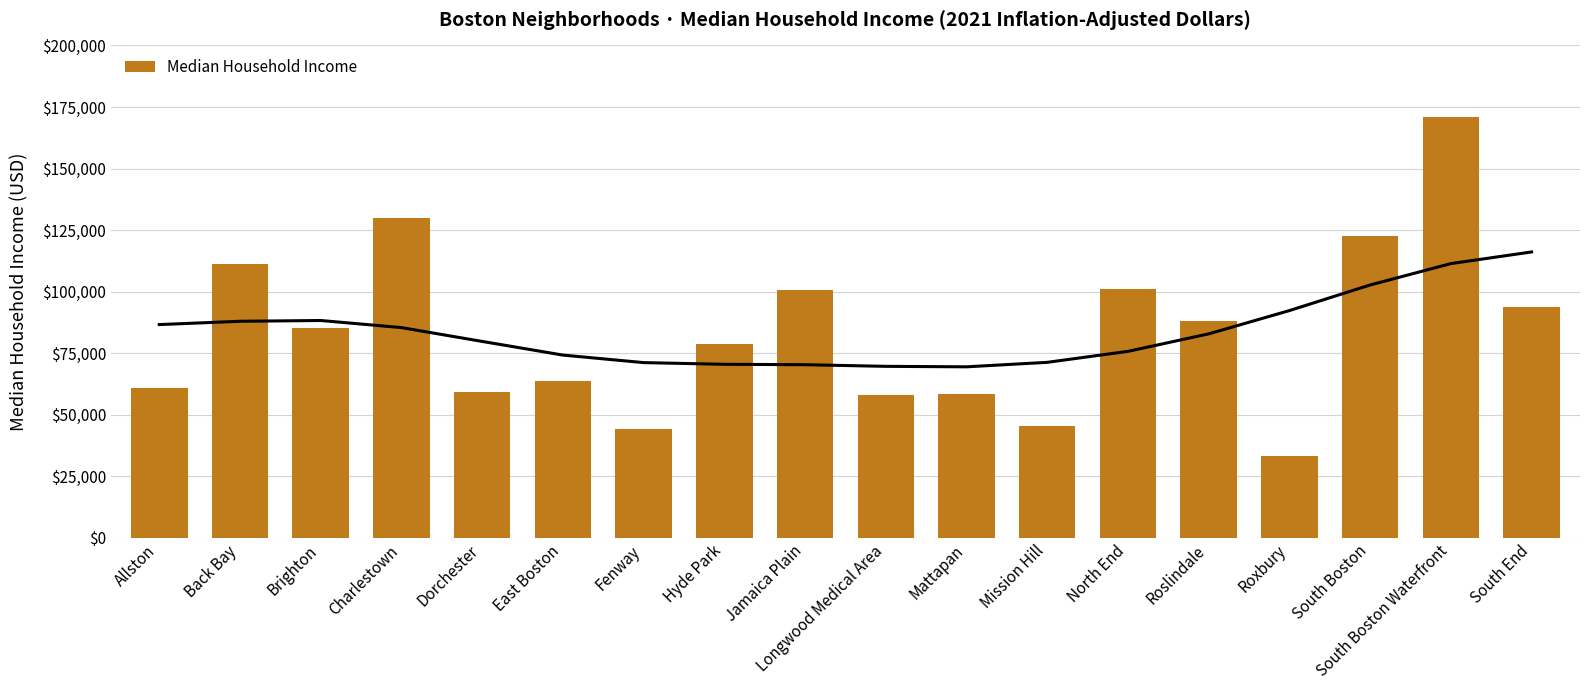

What is the label of the 1st bar from the right?

South End